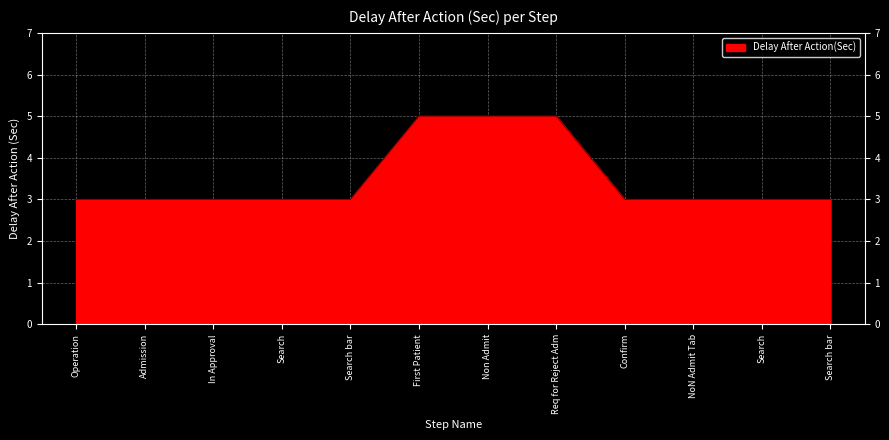

What is the sum of the values at First Patient and NoN Admit Tab?

8